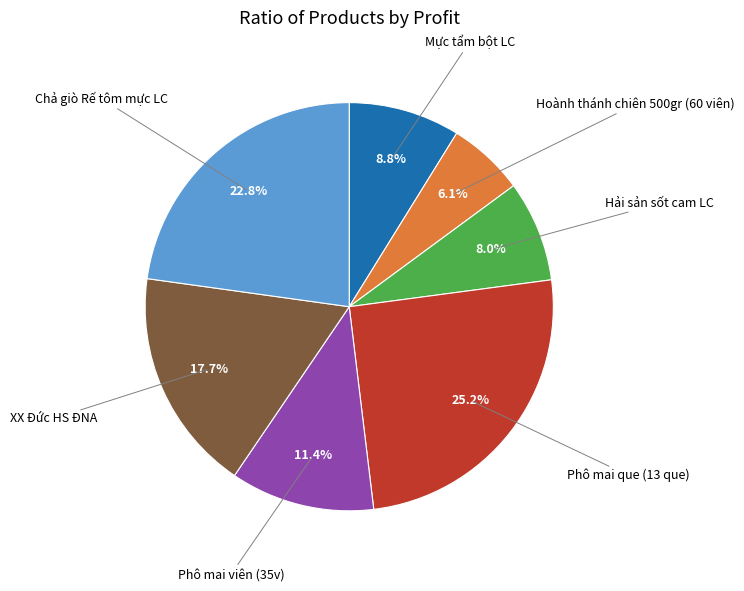

Is there any slice that represents more than half of the pie?

No